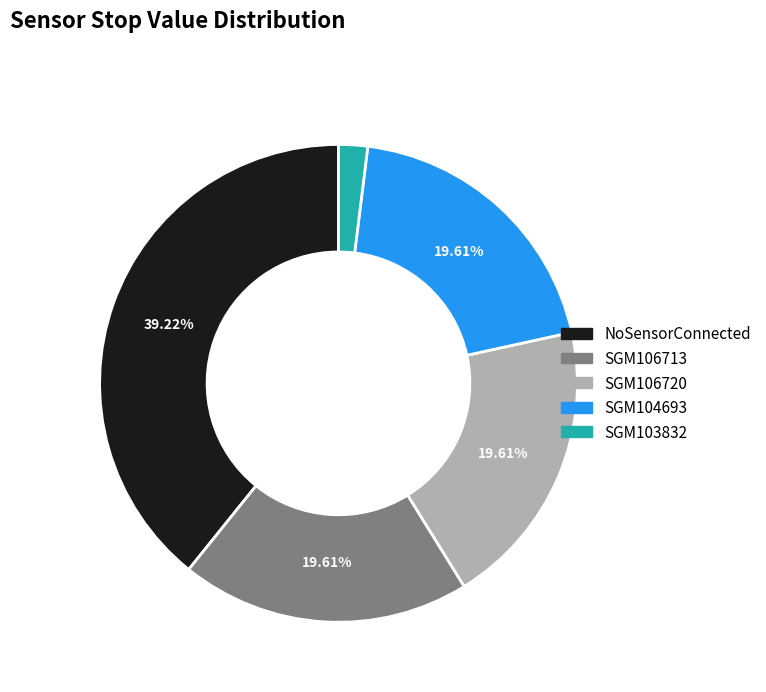

Is there any slice that represents more than half of the pie?

No